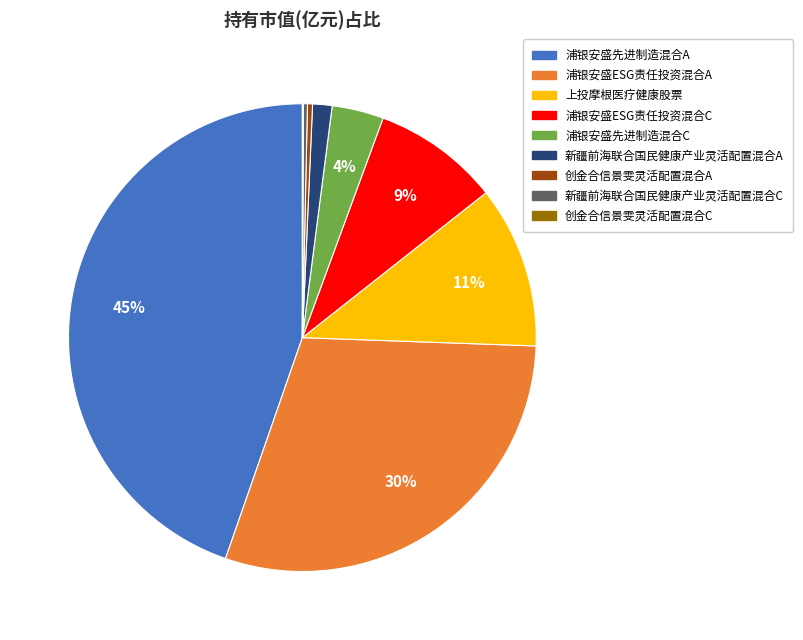

To the nearest percent, what portion does 浦银安盛ESG责任投资混合A represent?

30%